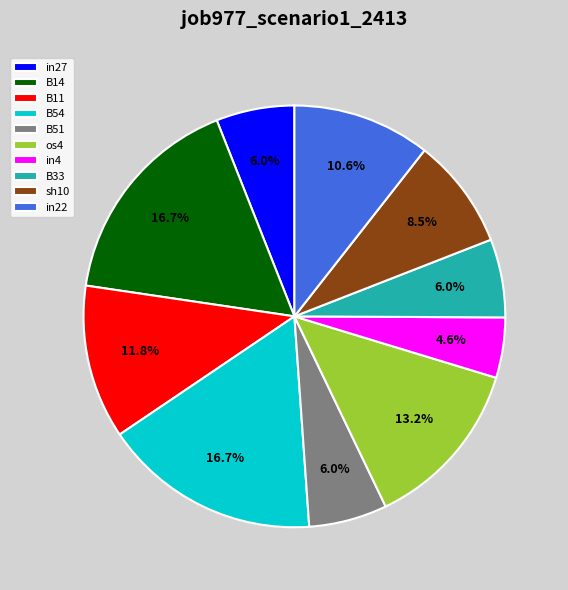

Combined, what portion of the pie is B14 and B51?

22.7%